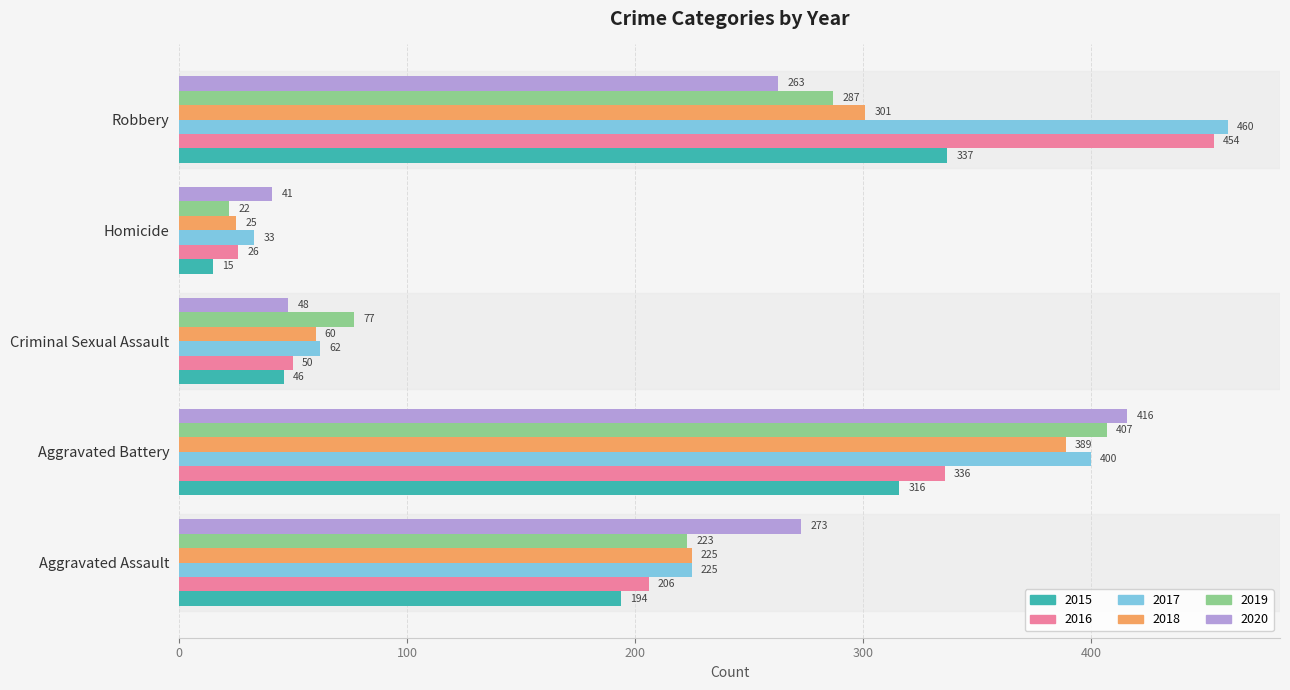

What is the spread (max minus min) of values at Criminal Sexual Assault?

31